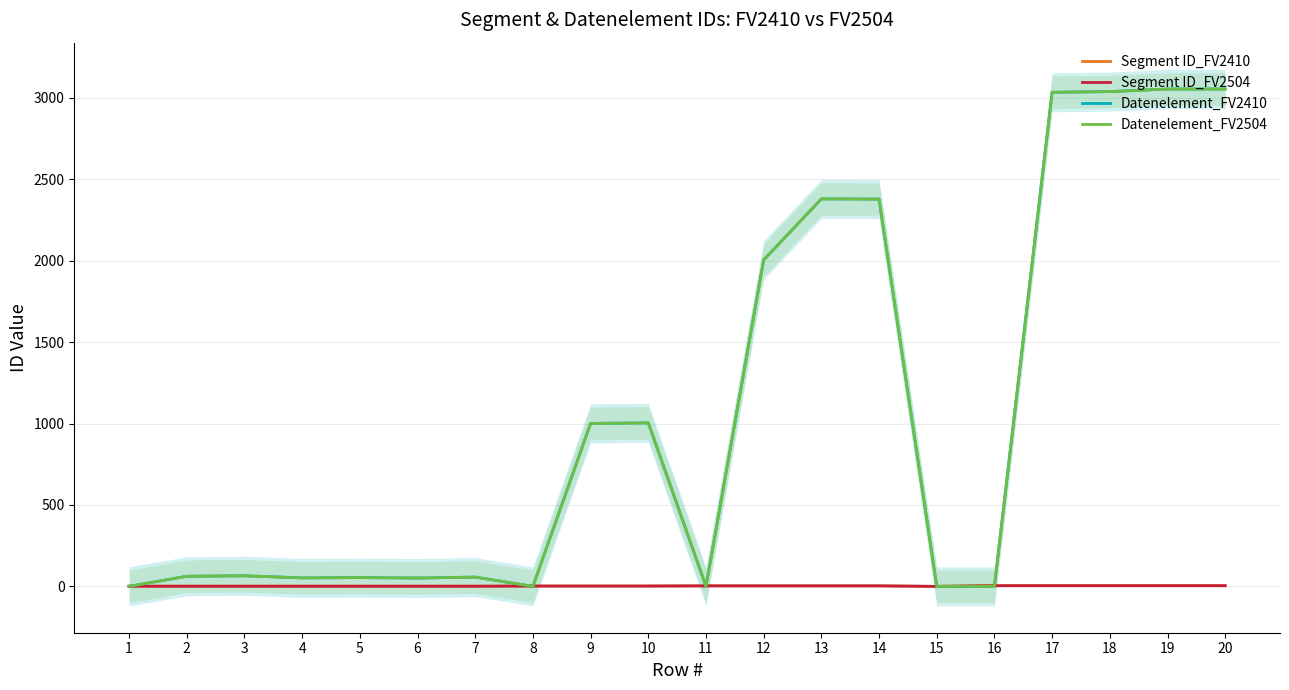

What is the spread (max minus min) of values at 3?

64